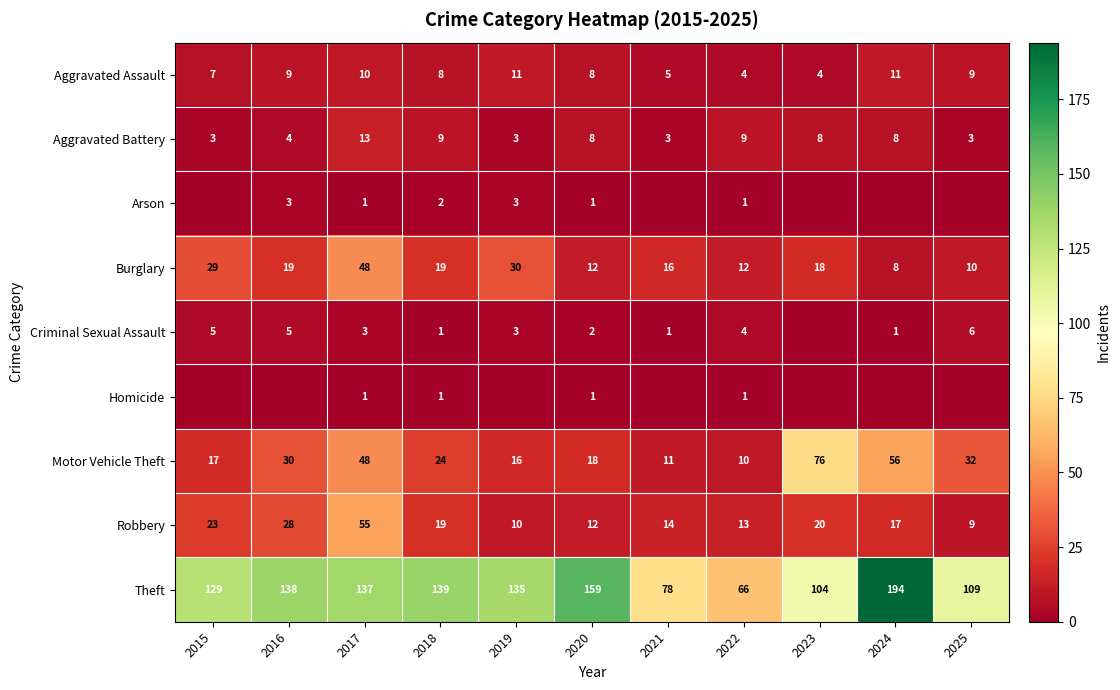

At which label does Robbery reach its peak?

2017